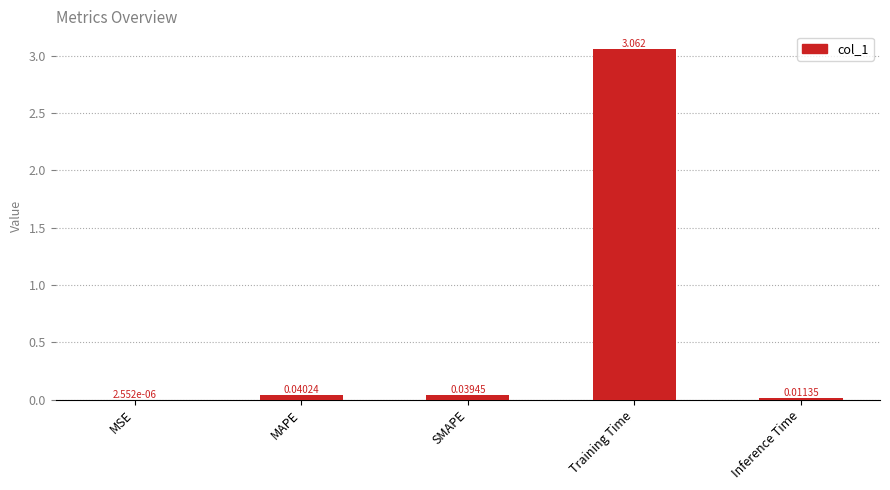

Are the bars horizontal?

No